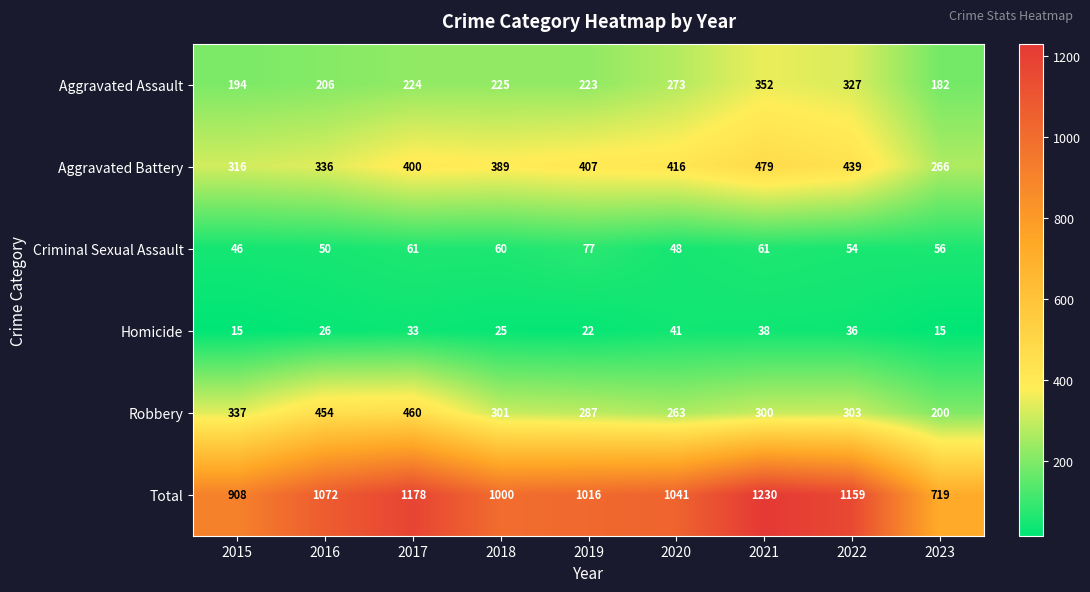

What is the minimum value for Homicide?

15